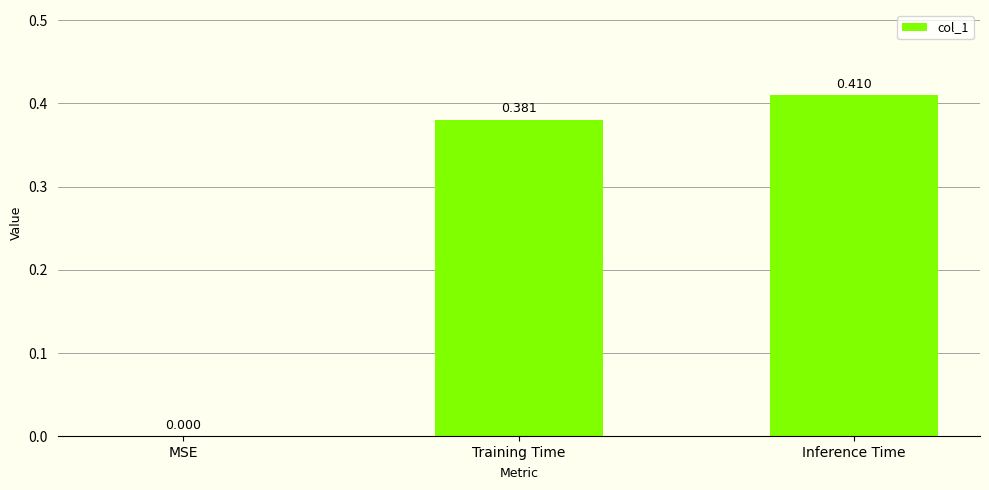

Between Training Time and Inference Time, which is larger?

Inference Time